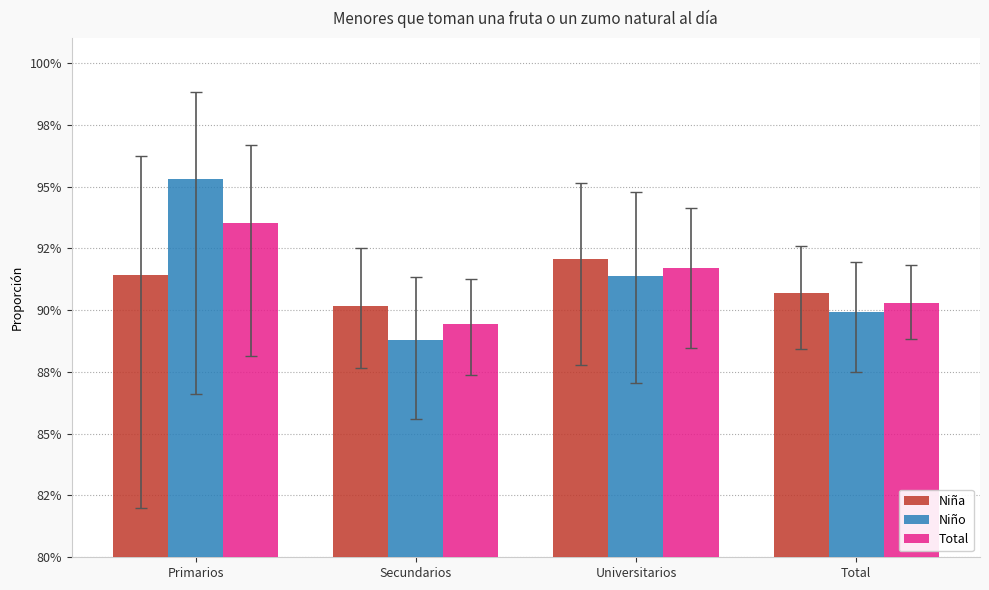

Count the Niña values in the range 0 to 1.

4